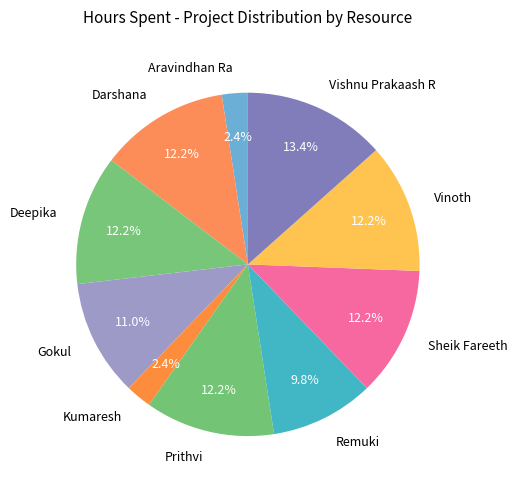

To the nearest percent, what percentage of the pie is Aravindhan Ra?

2%